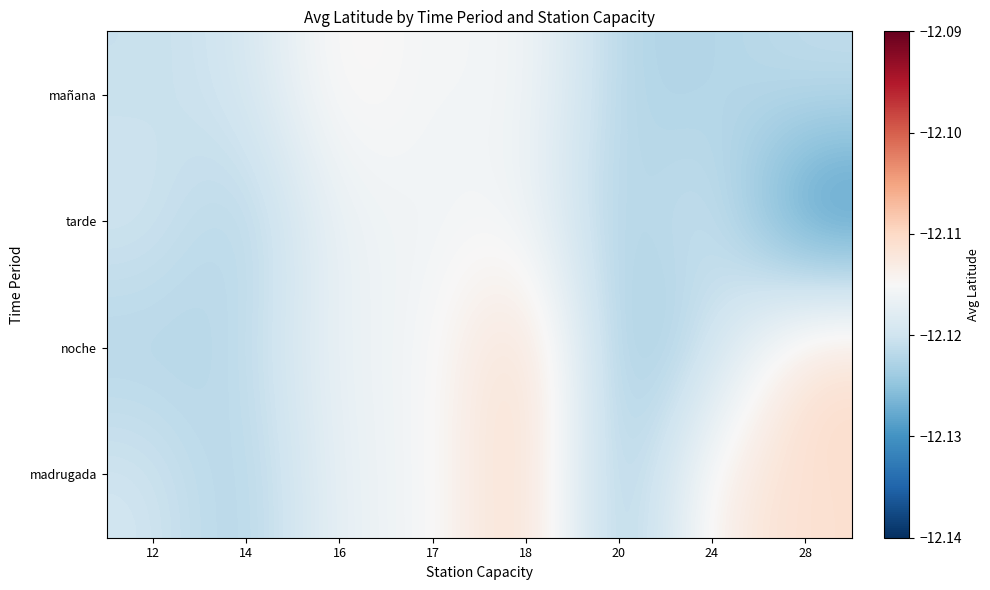

Which series has the widest spread of values?

tarde